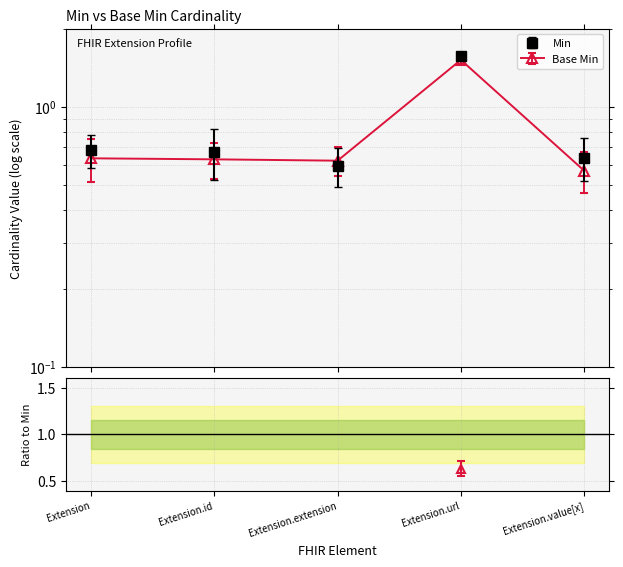

At which label does Base Min reach its minimum?

Extension.value[x]